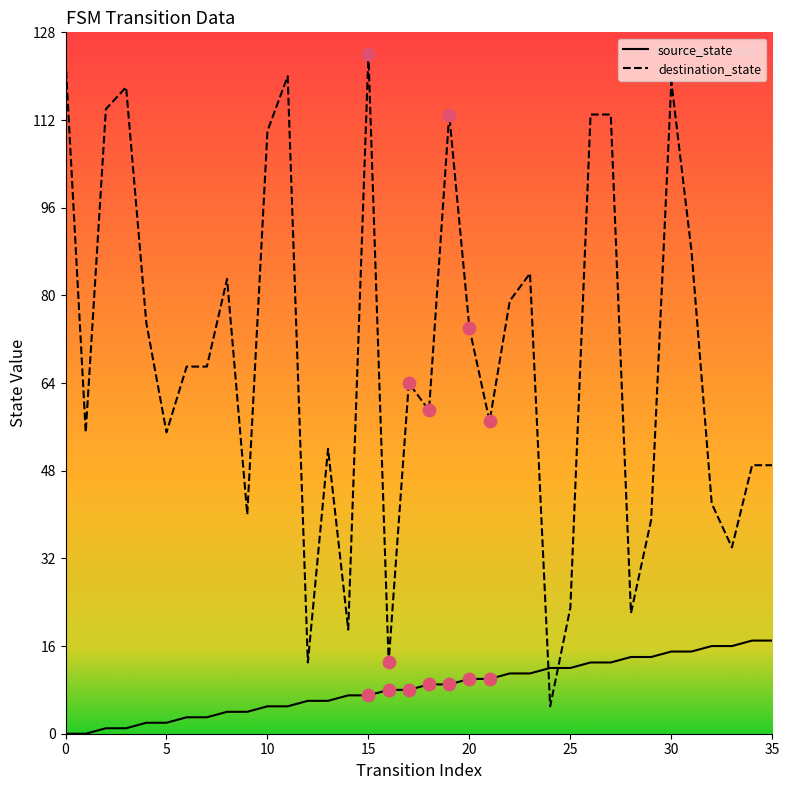

Which series has the largest total across all categories?

destination_state